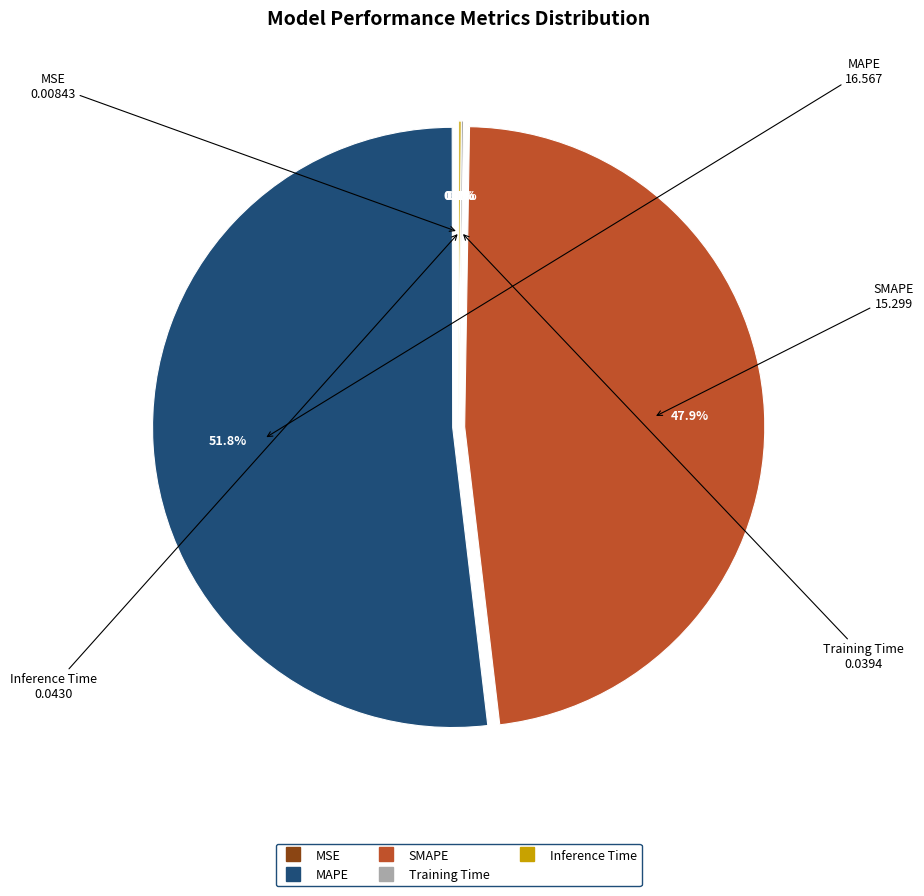

Combined, do MAPE and SMAPE account for over 50%?

Yes